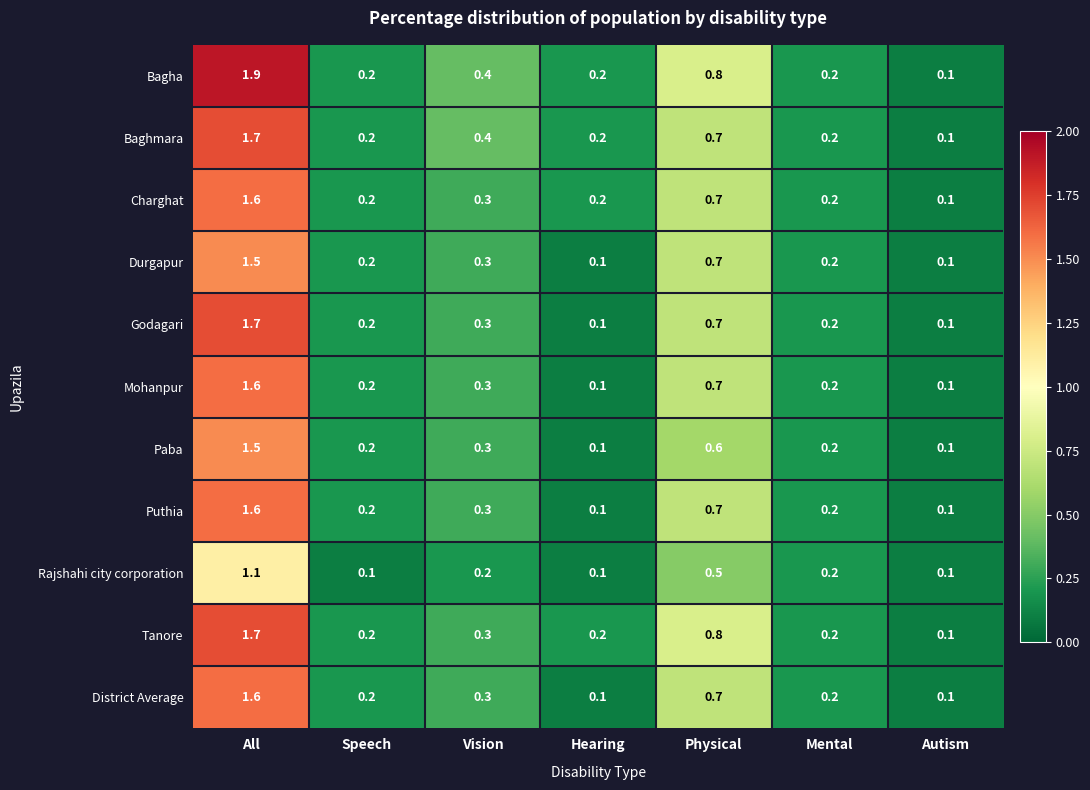

Between All and Vision, which series saw the biggest shift?

Bagha